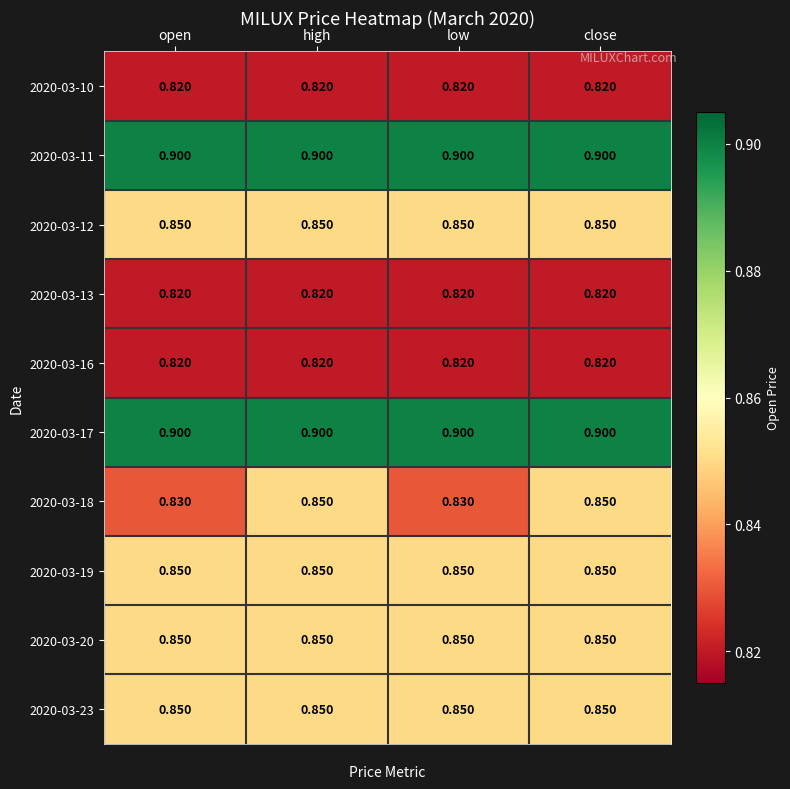

Is the value of 2020-03-11 at low greater than the value of 2020-03-16 at open?

Yes